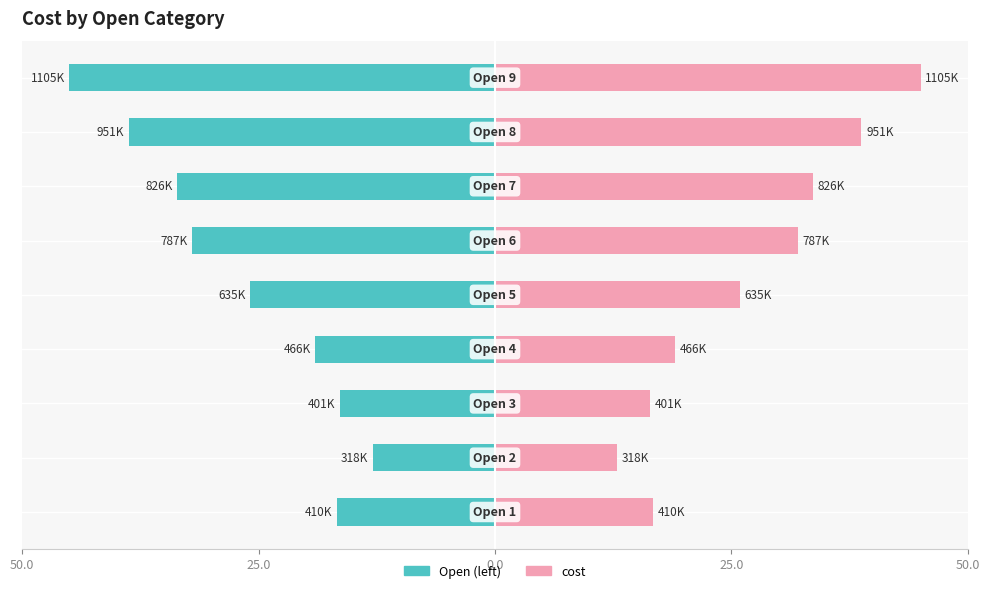

Which series has the largest range (max minus min)?

Open (left)